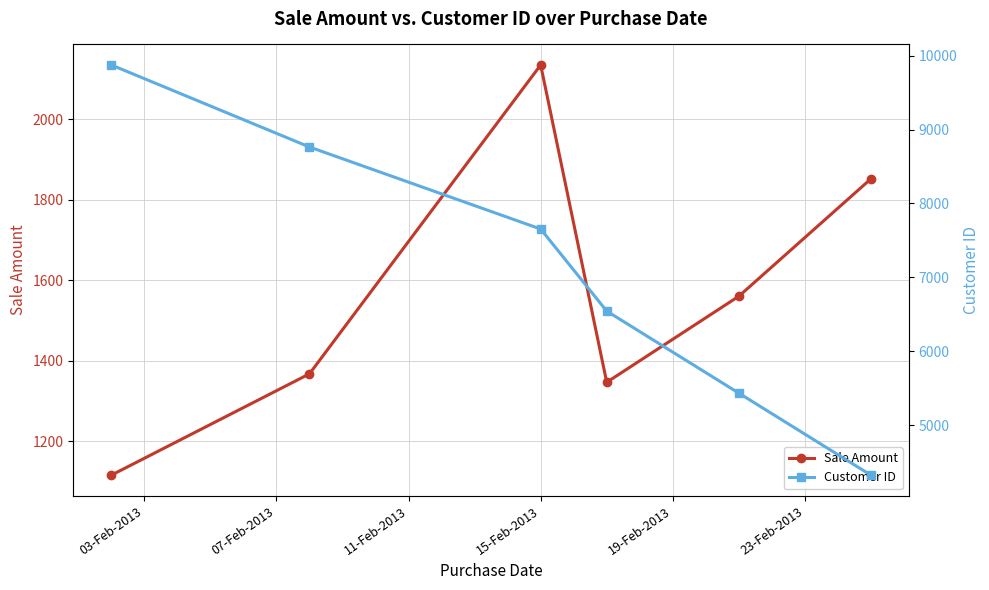

In Sale Amount, how many points are lower than both neighbors (excluding endpoints)?

1